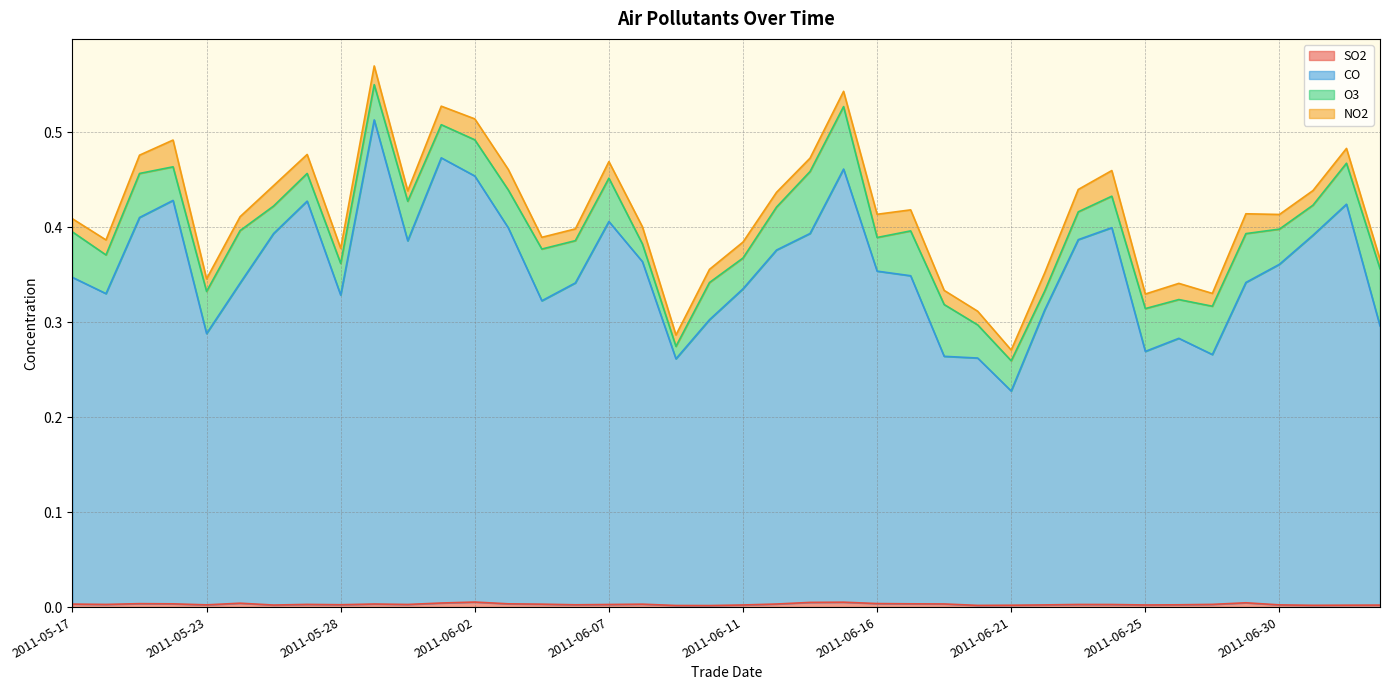

Which category has the highest value in the CO series?

2011-05-30